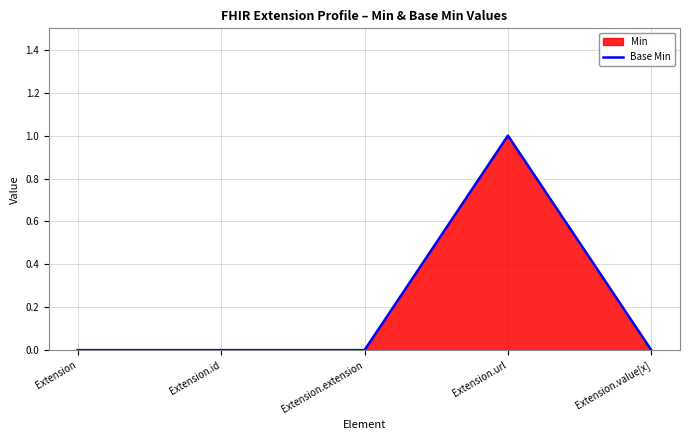

Does the chart display data point markers on the line(s)?

No